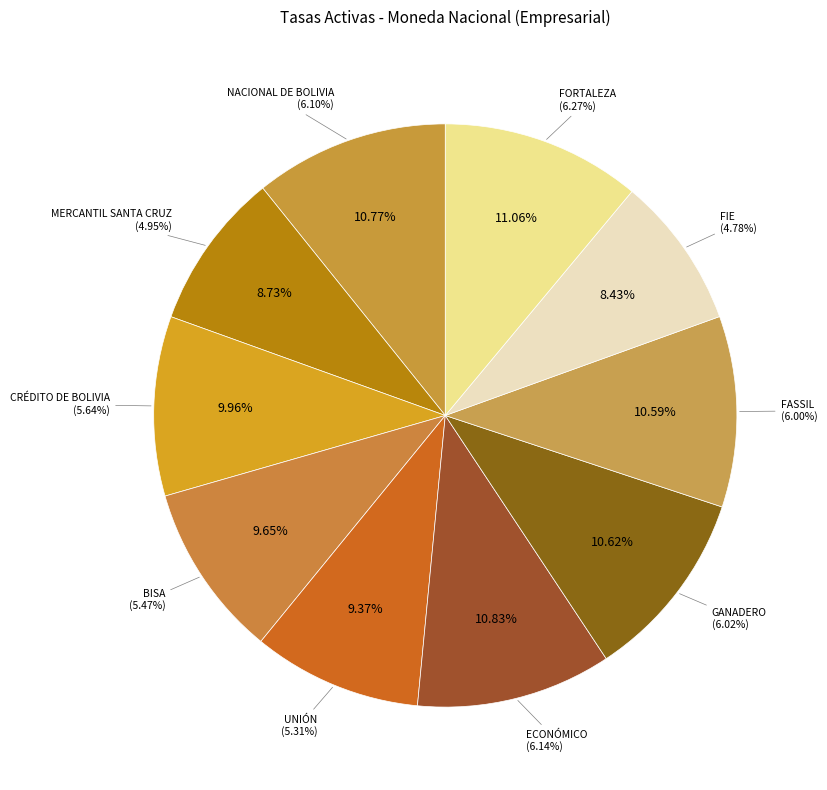

Combined, what portion of the pie is UNIÓN and FORTALEZA?

20.4%